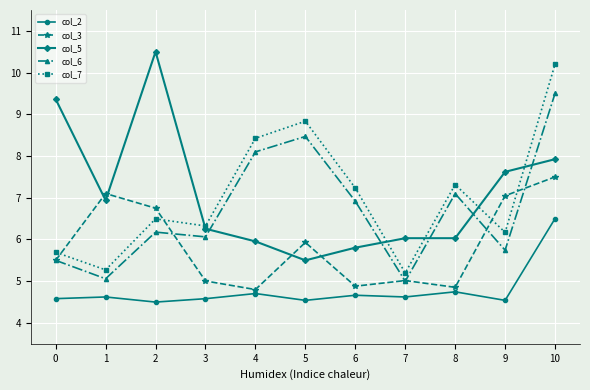

In col_6, how many points are lower than both neighbors (excluding endpoints)?

4